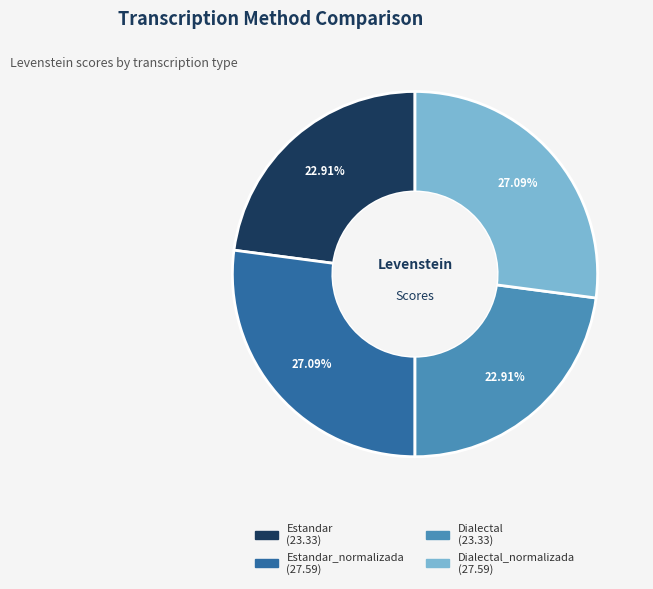

Is there a majority slice in this chart?

No